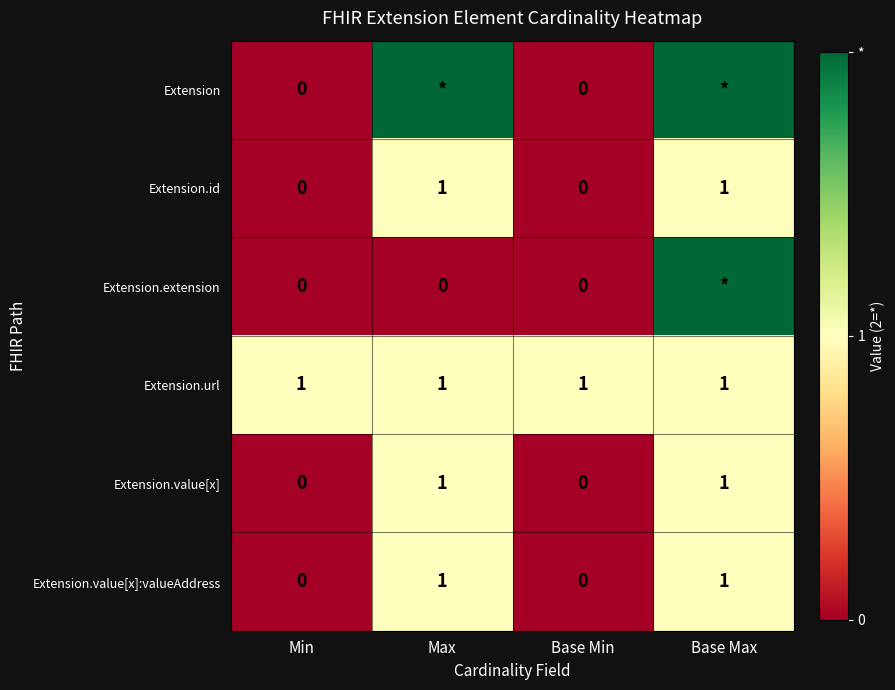

Rank the series at Base Min from highest to lowest value.

Extension.url, Extension, Extension.id, Extension.extension, Extension.value[x], Extension.value[x]:valueAddress